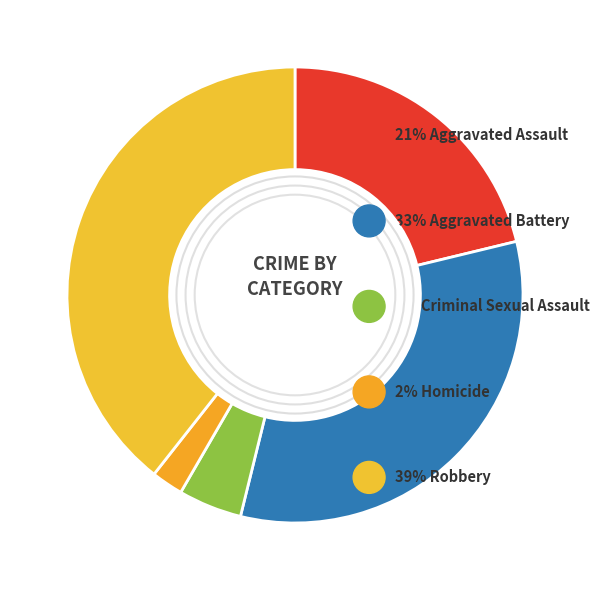

The Criminal Sexual Assault slice represents 5% of the pie. True or false?

True